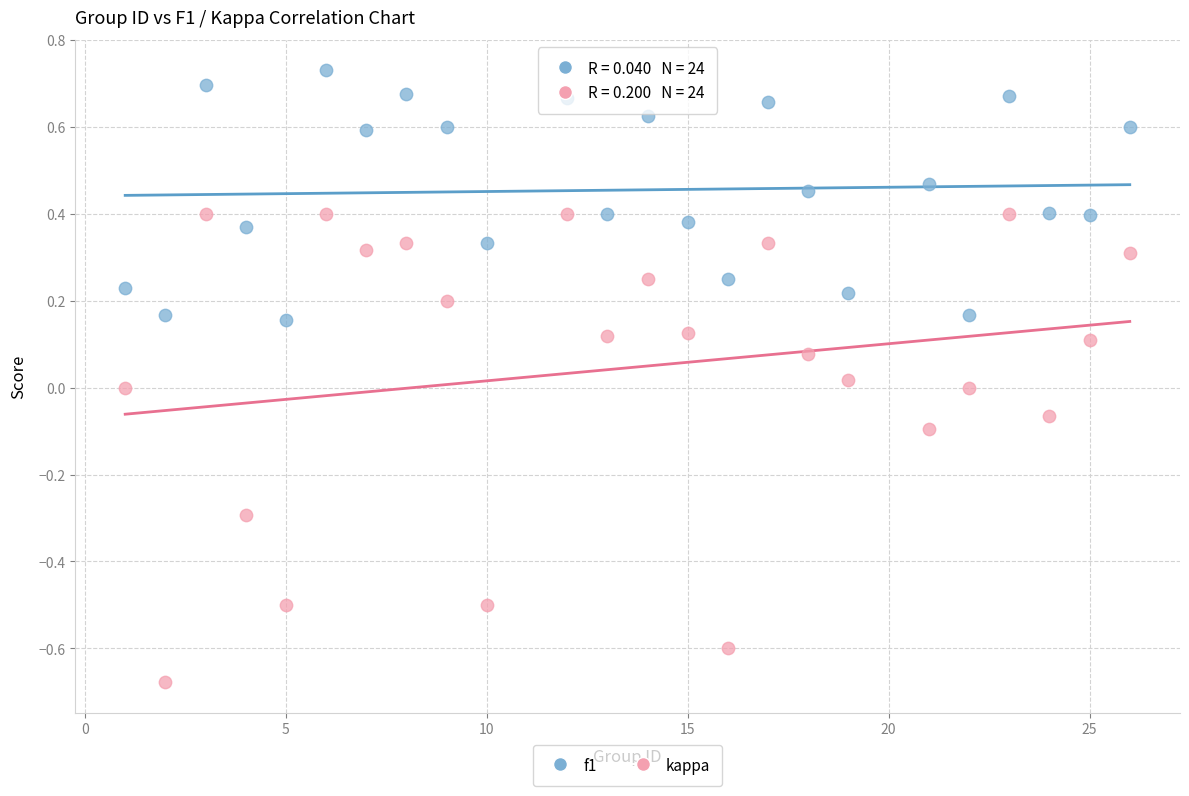

Across all data points, what is the range of Y values (max minus min)?

1.4